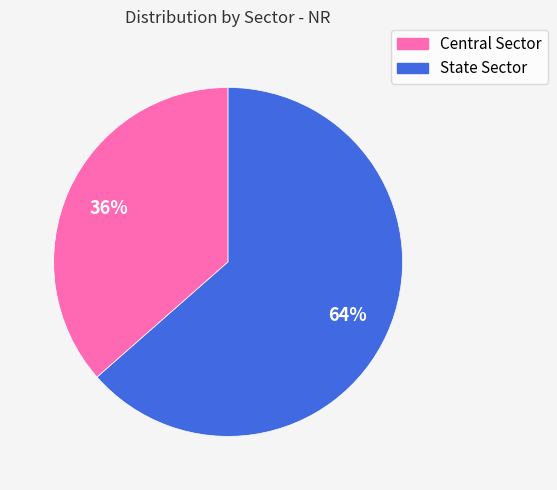

Rank the categories by value from highest to lowest.

State Sector, Central Sector